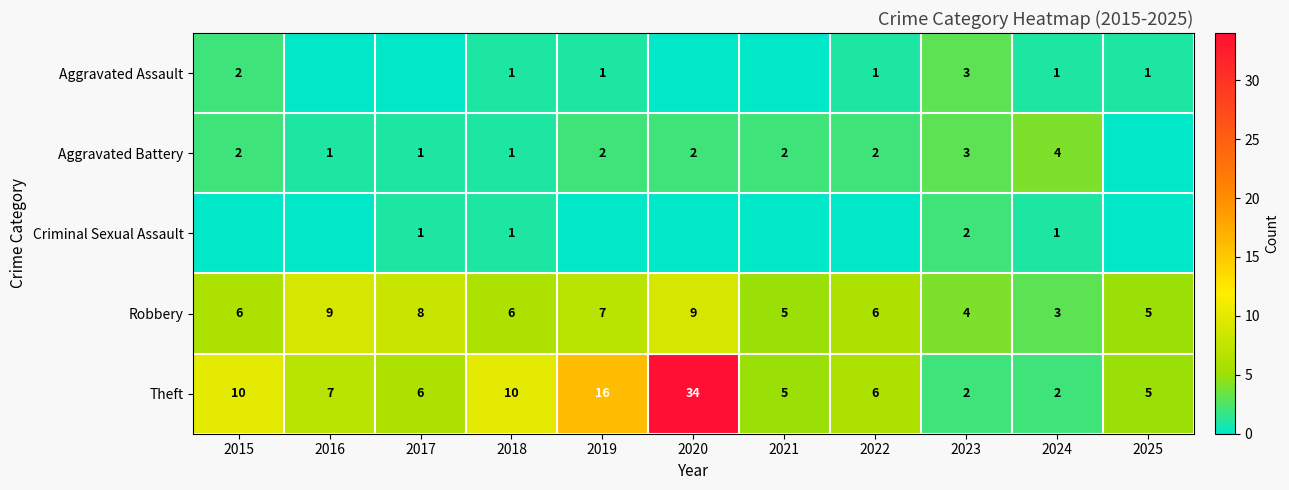

Is the value of Aggravated Assault at 2022 greater than the value of Robbery at 2020?

No